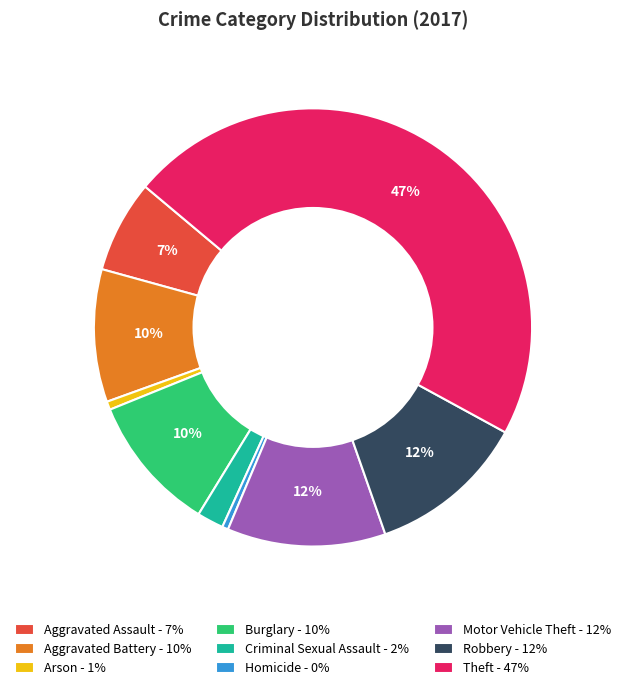

Approximately how many times larger is the value at Motor Vehicle Theft - 12% compared to Criminal Sexual Assault - 2%?

6.0